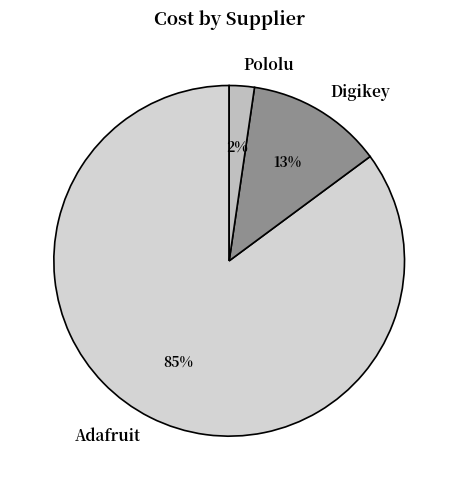

Combined, do Adafruit and Pololu account for over 50%?

Yes